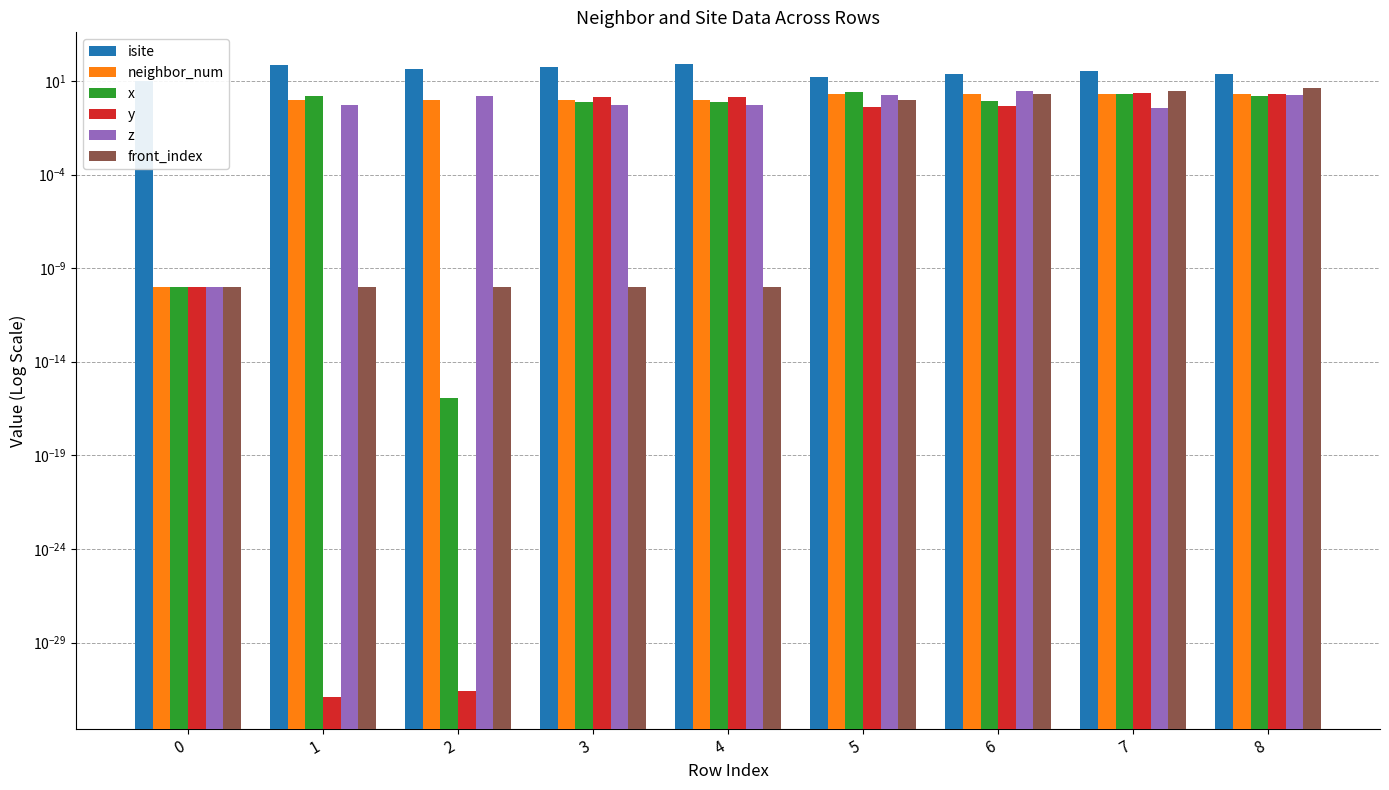

Reading left to right, list all the values displayed in this chart.

isite: 10.0	68.0	44.0	56.0	80.0	16.0	23.0	33.0	22.0
neighbor_num: 0.0	1.0	1.0	1.0	1.0	2.0	2.0	2.0	2.0
x: 0.0	1.5	0.0	0.8	0.8	2.5	0.9	2.1	1.6
y: 0.0	0.0	0.0	1.3	1.3	0.4	0.5	2.2	2.0
z: 0.0	0.5	1.6	0.5	0.5	1.8	2.9	0.4	1.7
front_index: 0.0	0.0	0.0	0.0	0.0	1.0	2.0	3.0	4.0